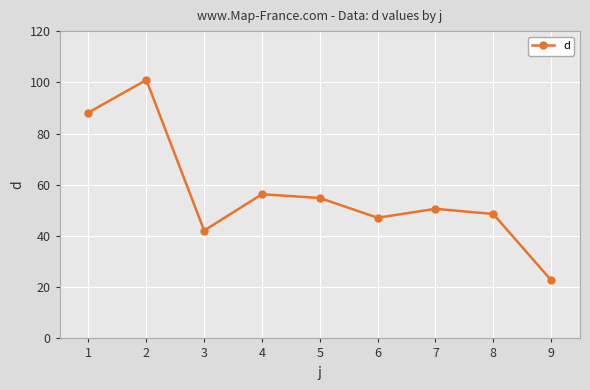

What is the value of the 7th point from the left?

50.6